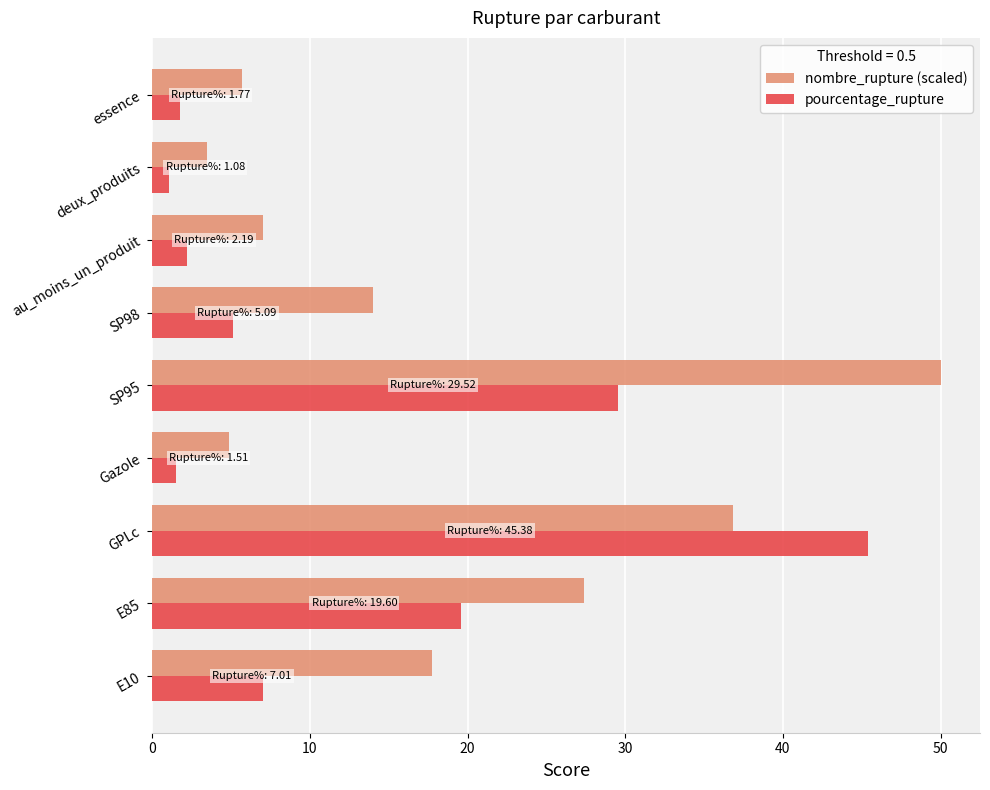

How many data points in pourcentage_rupture are above 5?

5